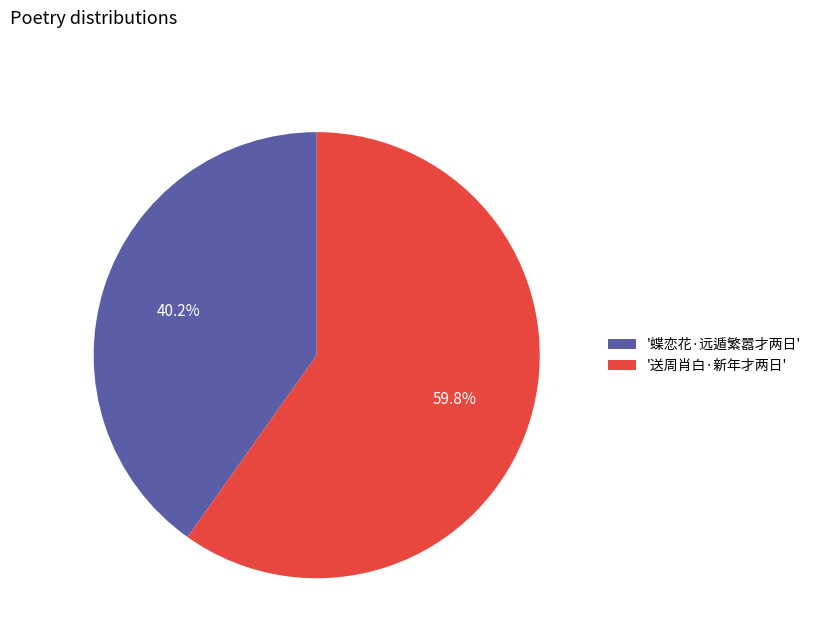

Which slice is the largest?

'送周肖白·新年才两日'